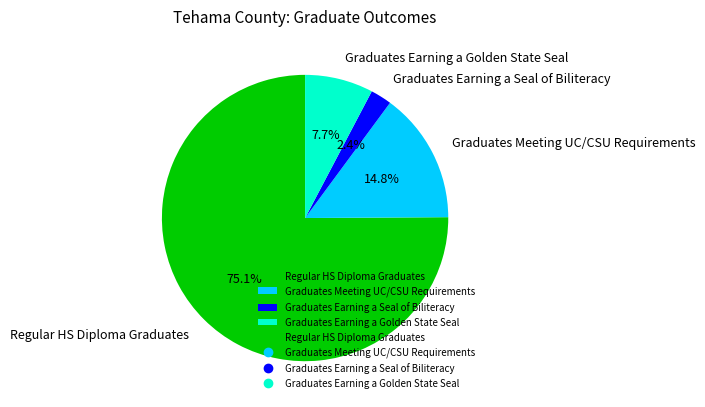

What percentage is the Regular HS Diploma Graduates slice, to the nearest percent?

75%